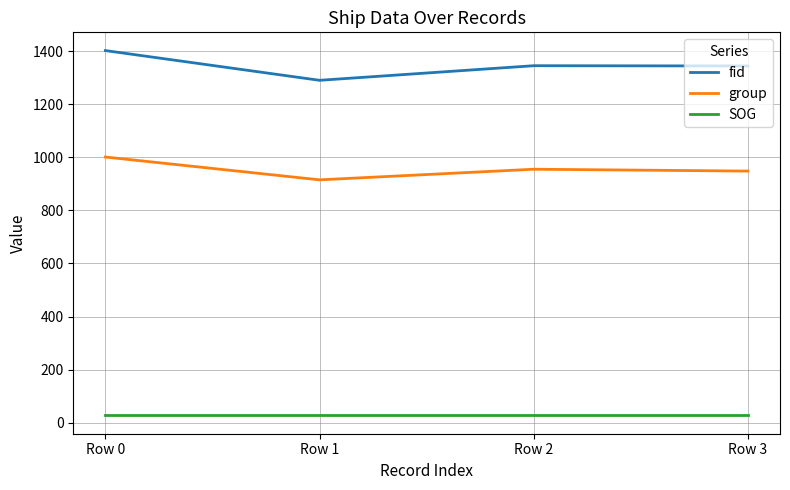

How many lines are shown in the chart?

3